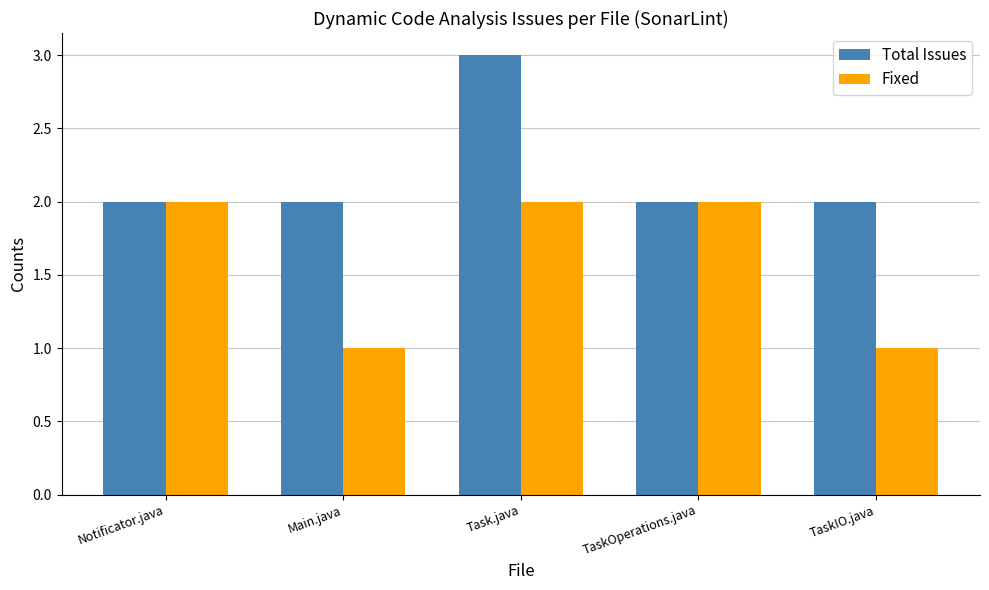

Reading right to left, list all the values displayed in this chart.

Total Issues: 2	2	3	2	2
Fixed: 1	2	2	1	2